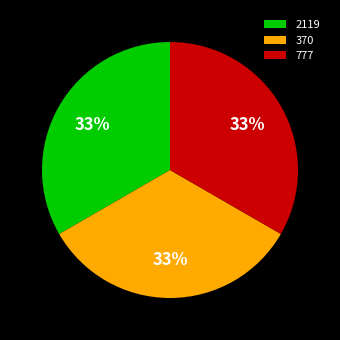

To the nearest percent, what is the combined percentage of 777 and 370?

67%